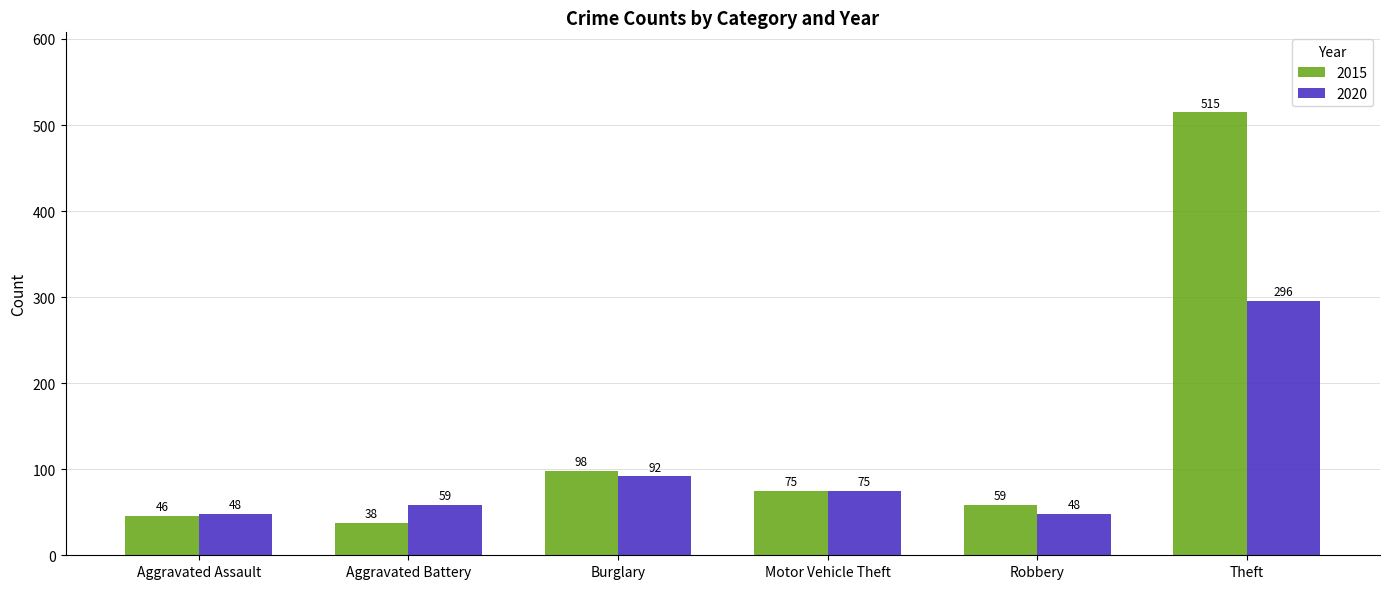

What value does the 2020 series have at Burglary?

92